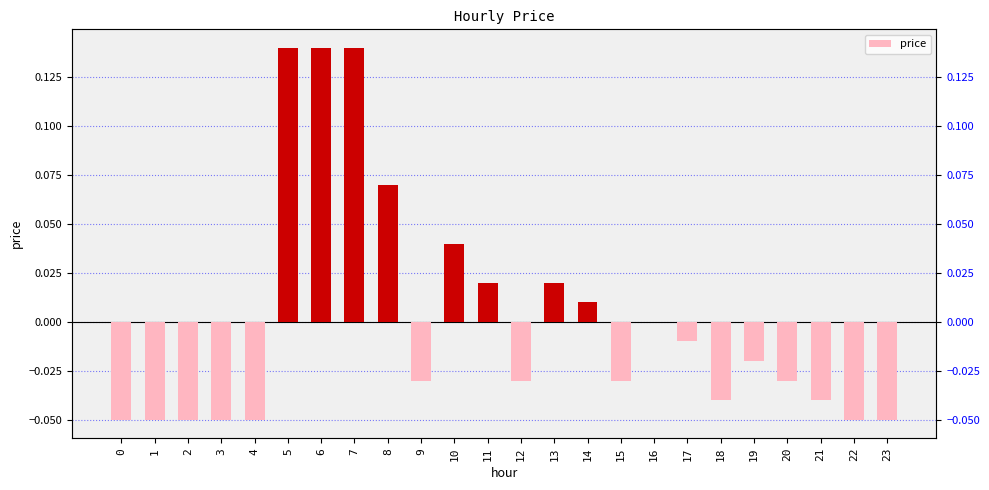

The chart shows a value of 0.0 at 11. True or false?

False